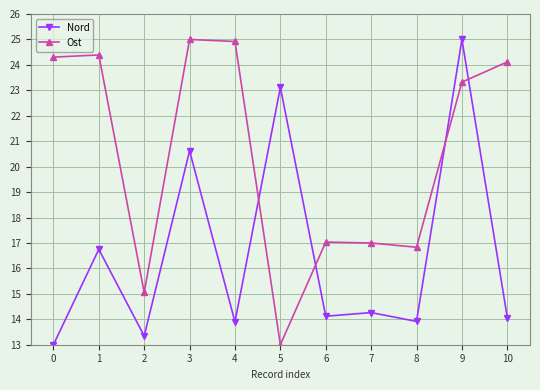

Which series changed the most between 5 and 8?

Nord